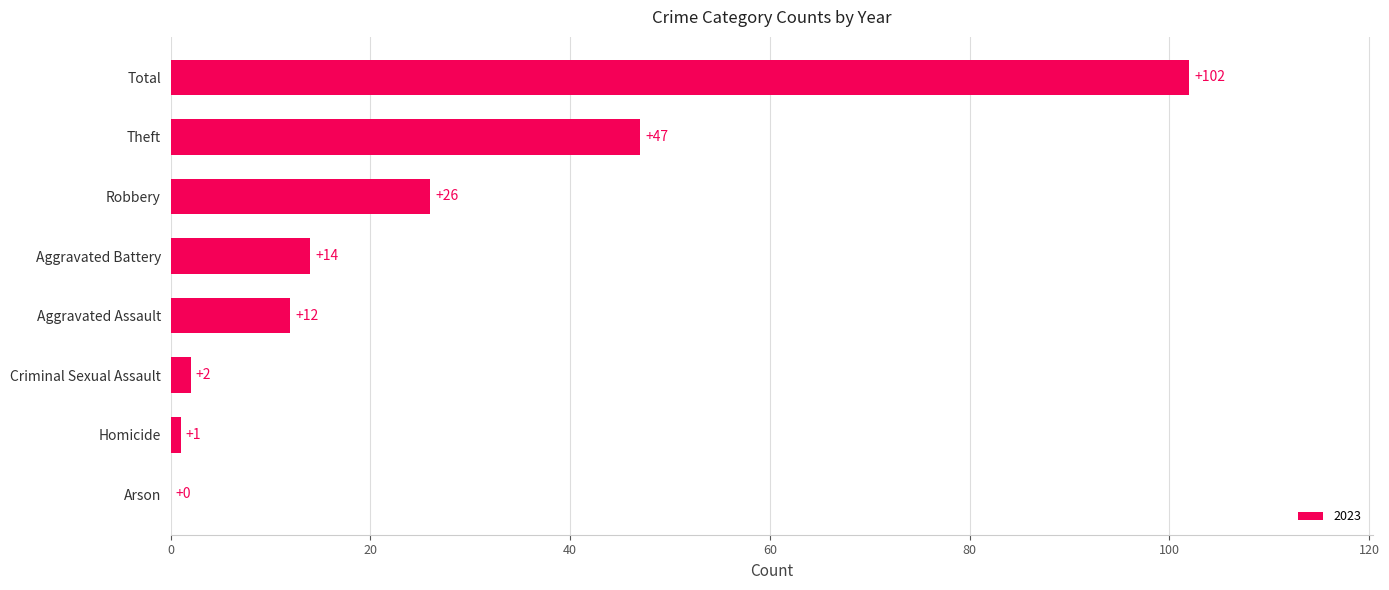

The chart shows a value of 8 at Aggravated Assault. True or false?

False